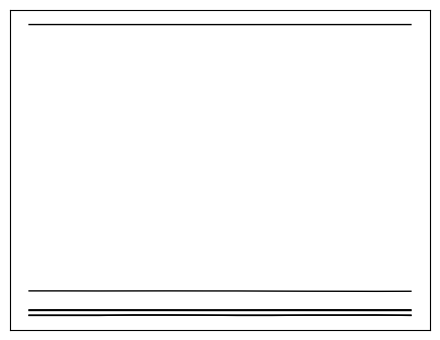

Does the chart have visible grid lines?

No